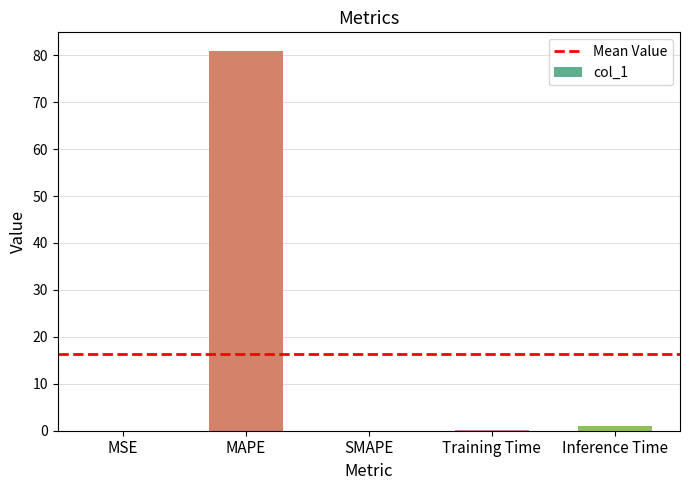

What is the average value?

16.4